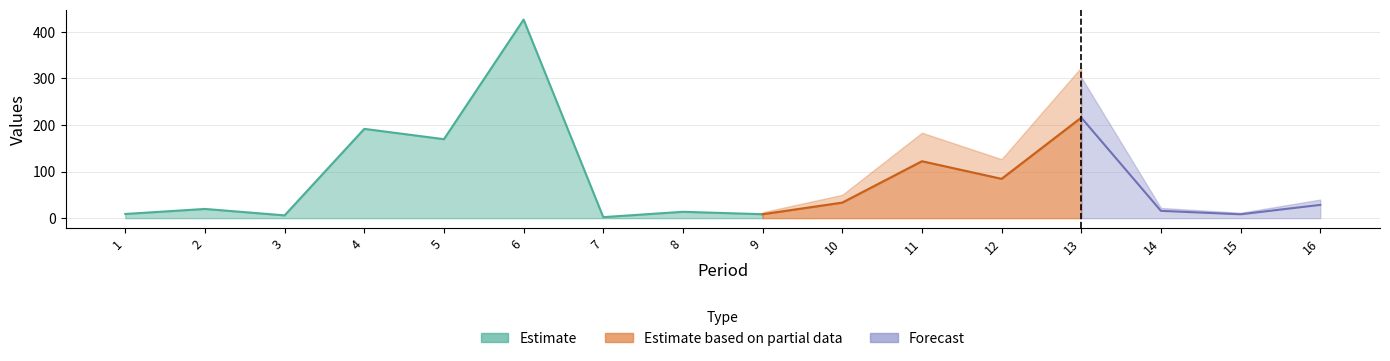

Does the chart display data point markers on the line(s)?

No